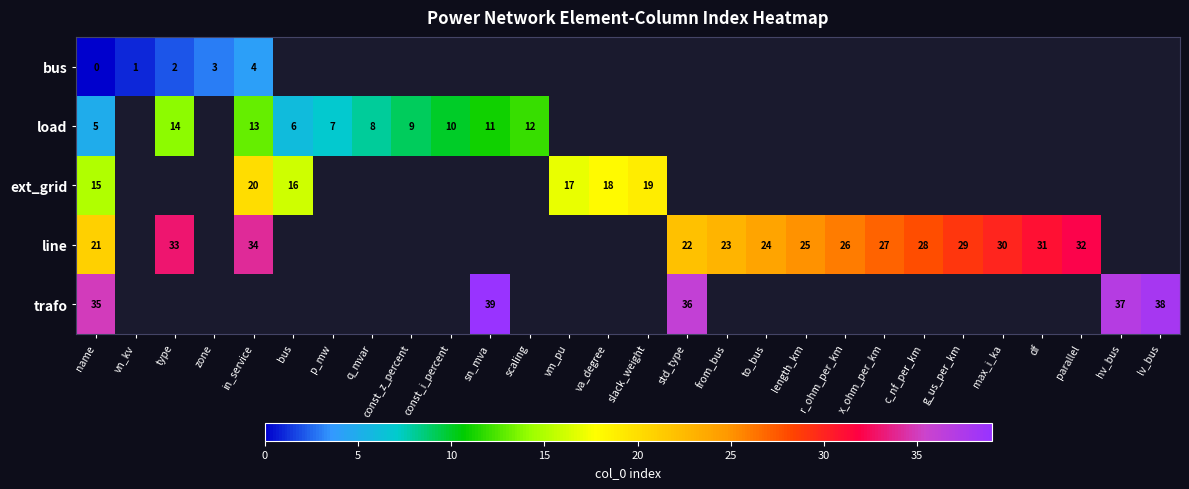

How many distinct data groups are displayed?

5